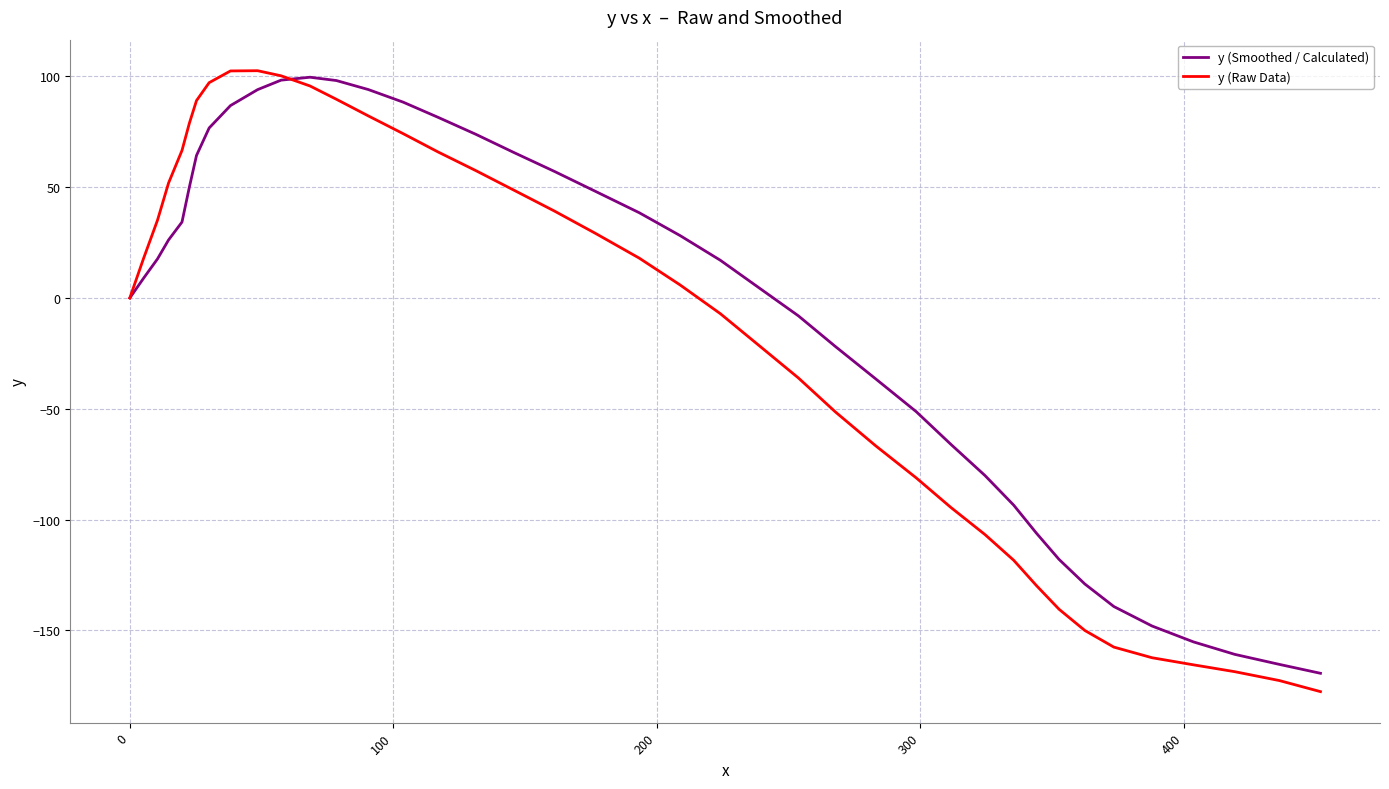

What is the minimum value shown in the chart?

-177.7